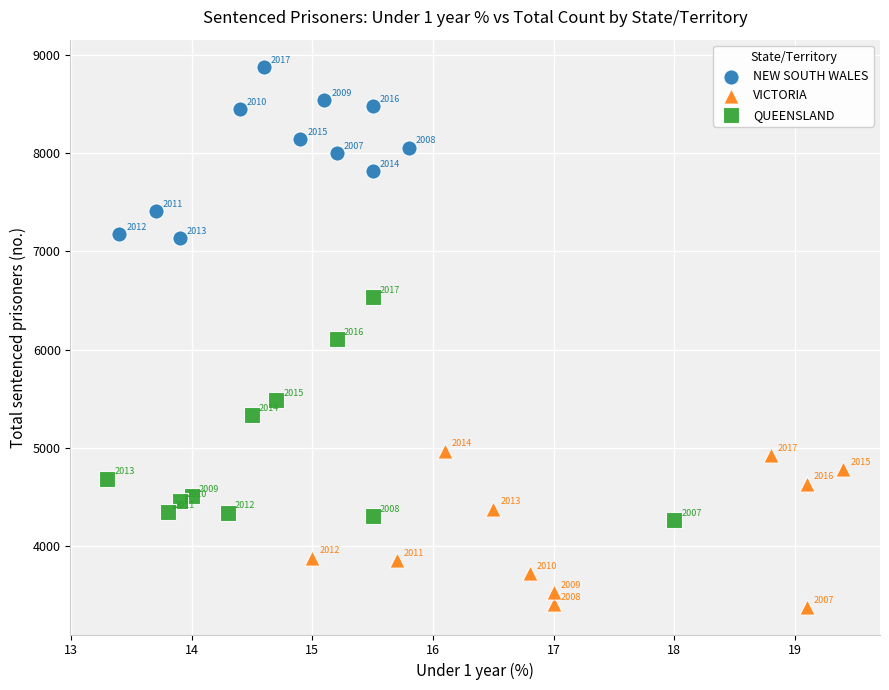

Which series reaches the minimum Y coordinate?

VICTORIA